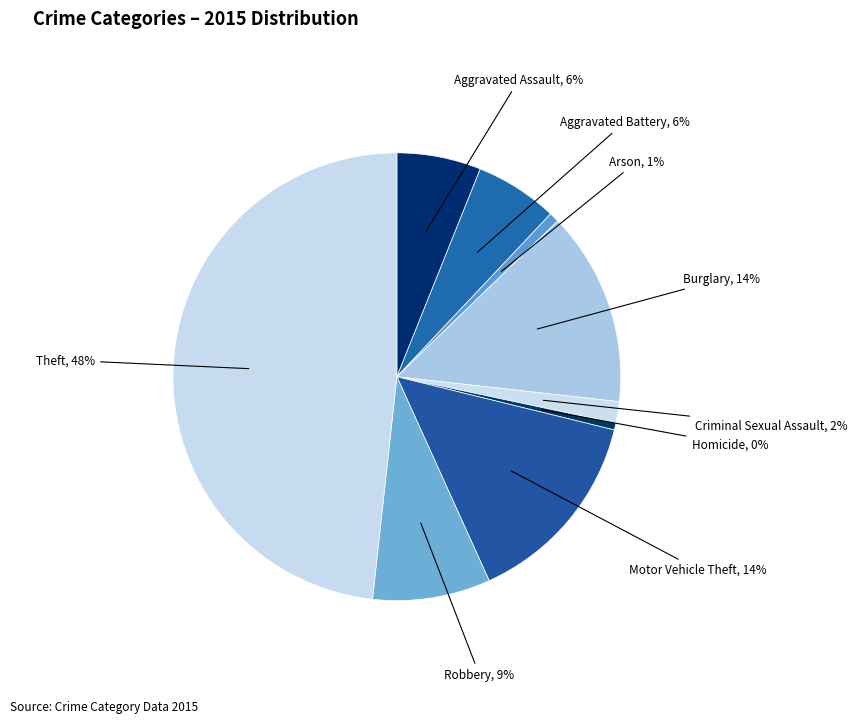

To the nearest percent, what percentage of the pie is Robbery?

9%